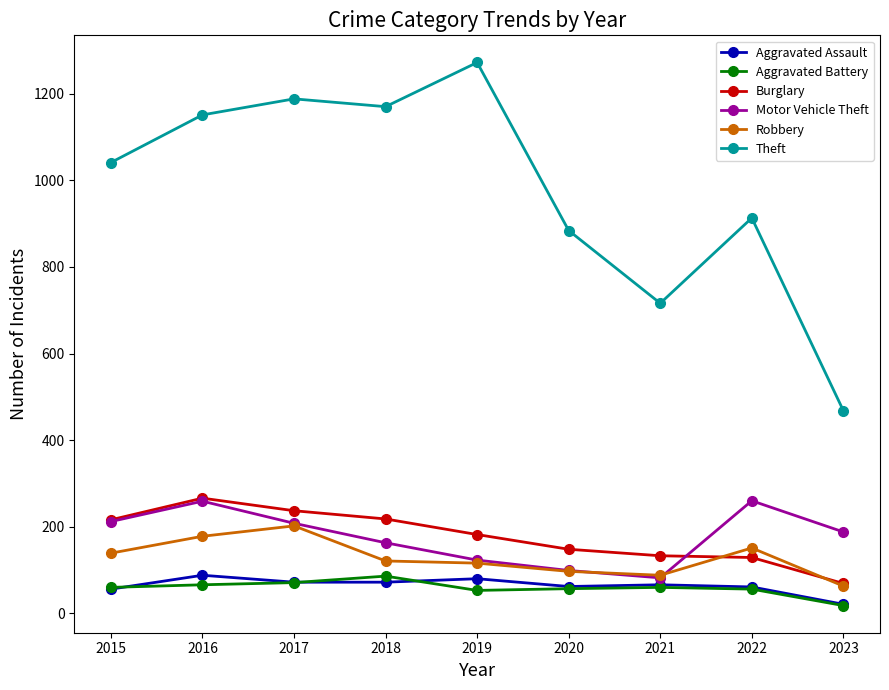

The Motor Vehicle Theft series shows 21 at 2021. True or false?

False